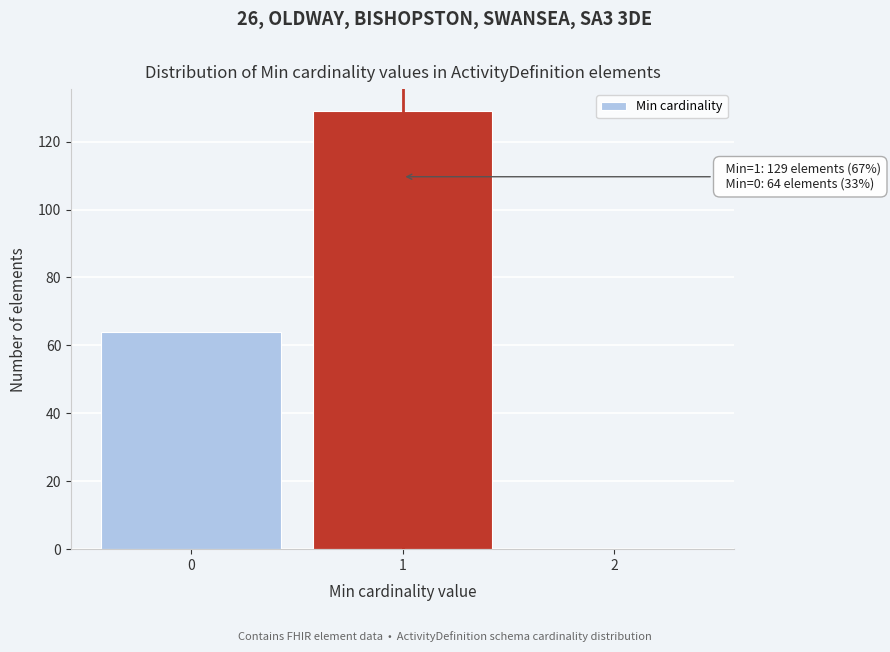

Reading left to right, list all the values displayed in this chart.

0=64	1=129	2=0